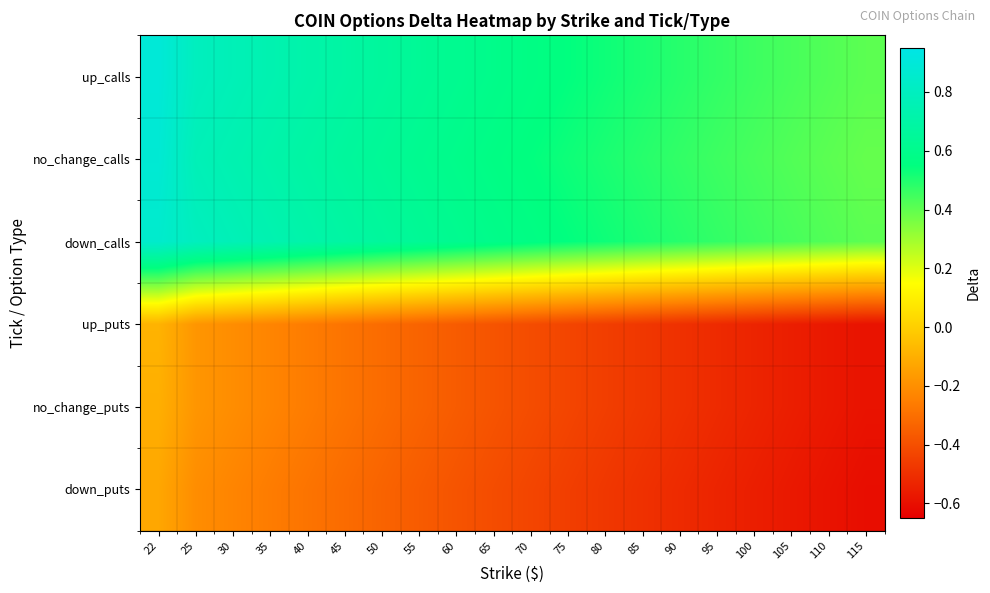

How many categories are shown in the chart?

20